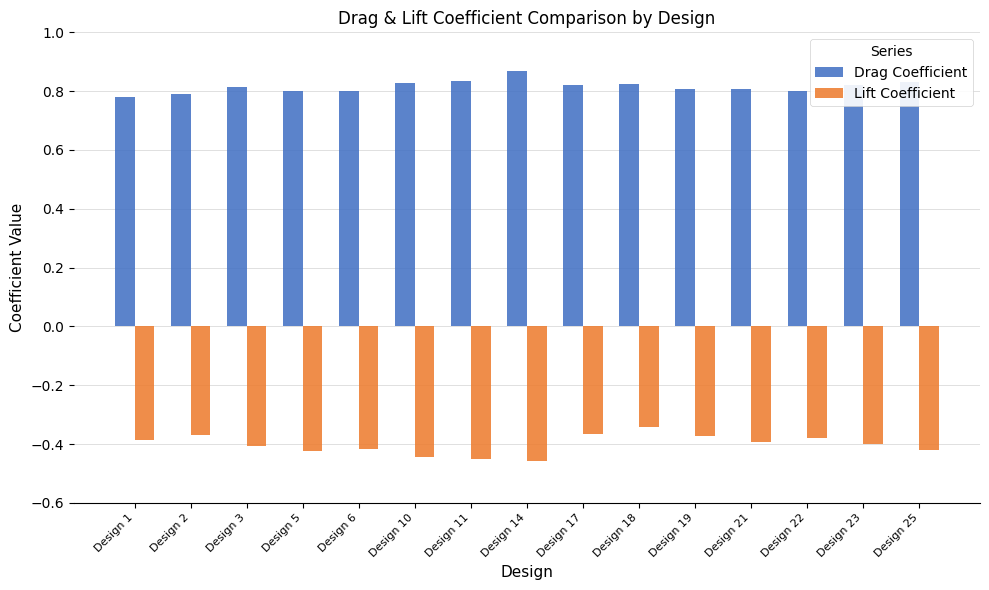

Is it true that Drag Coefficient equals 1.4 at Design 2?

False